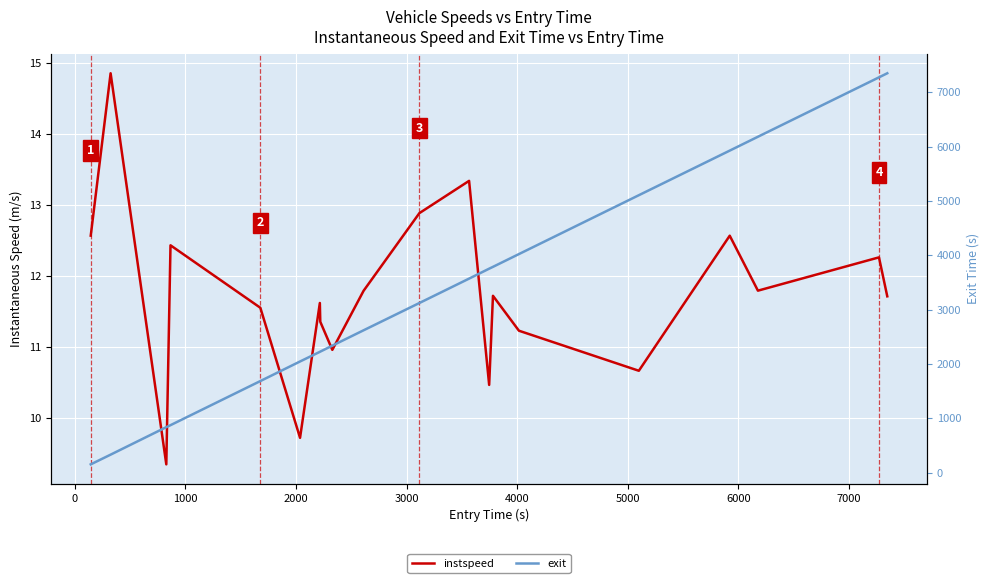

Does the chart display data point markers on the line(s)?

No